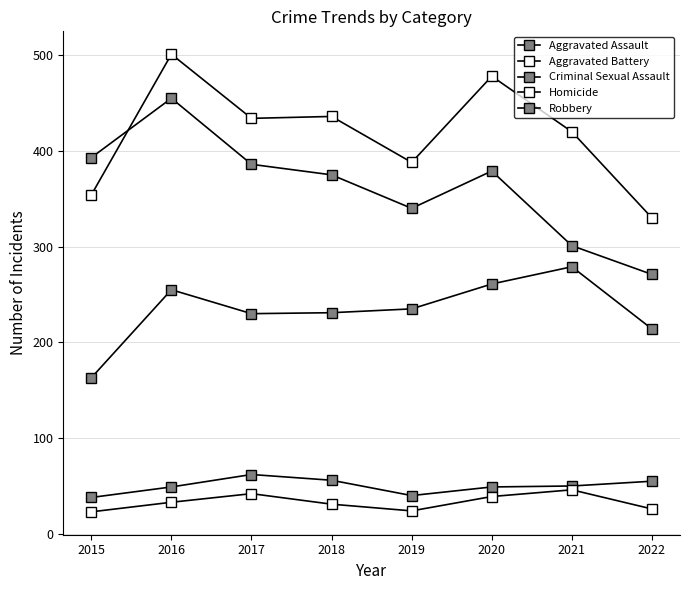

At which category does Aggravated Battery reach its first local peak?

2016